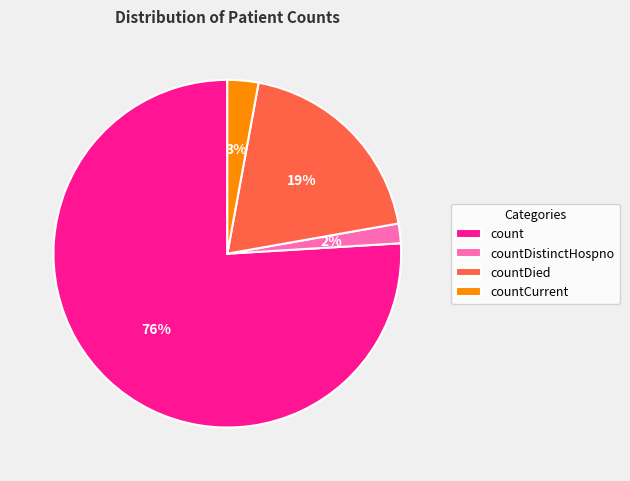

Between countDistinctHospno and count, which is larger?

count